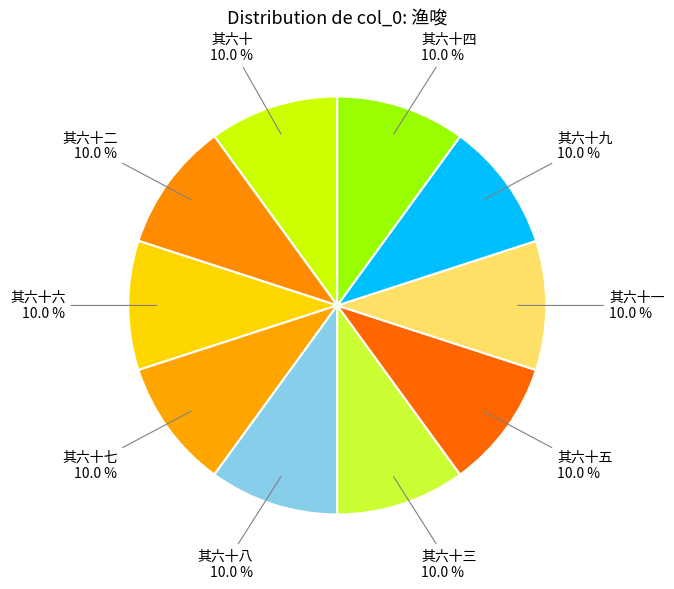

What is the largest slice in the pie chart?

其六十九